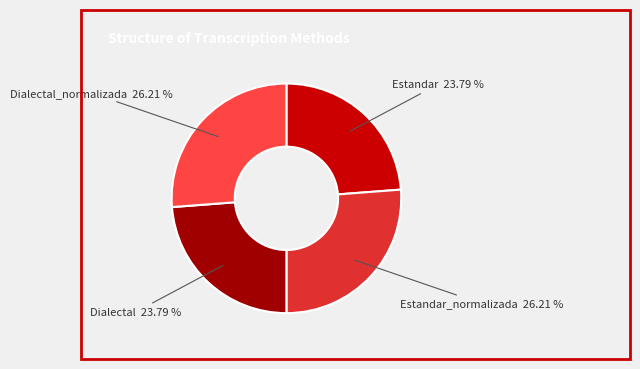

Does Estandar 23.79 % represent more than half of the total?

No